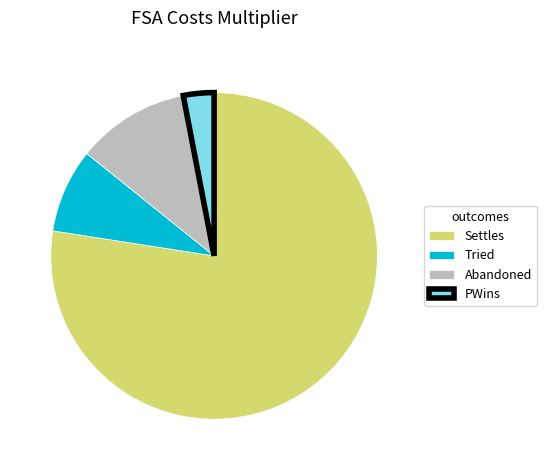

How many slices are in this pie chart?

4